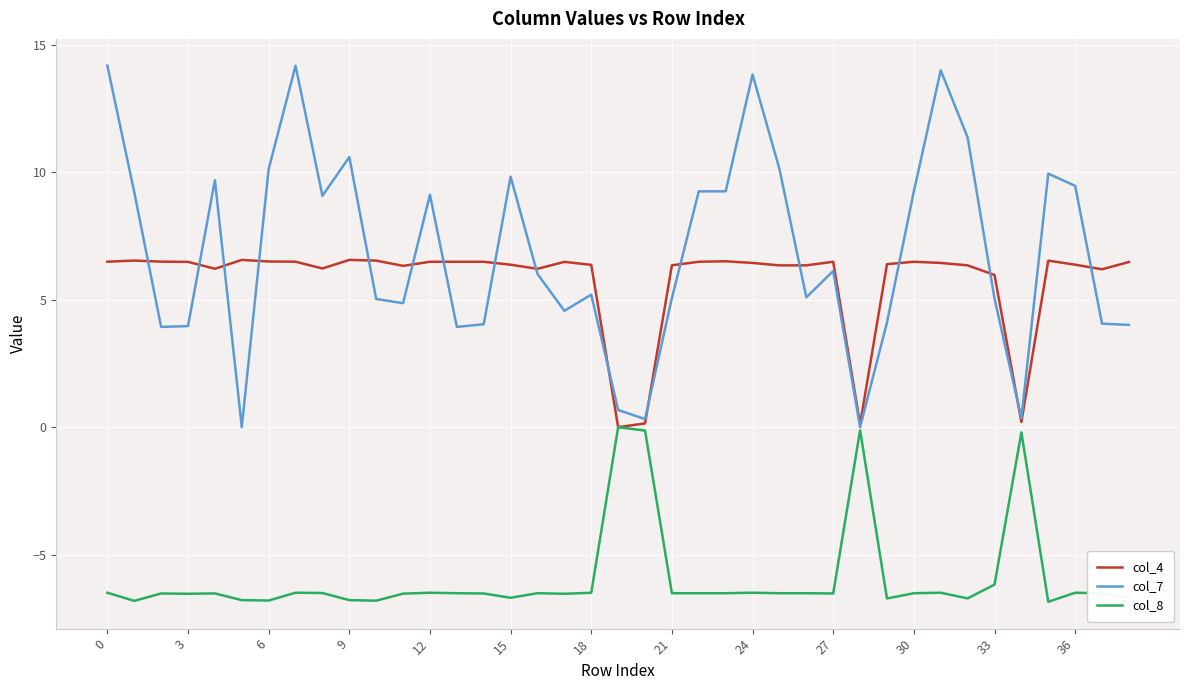

Rank the series by their maximum value, from highest to lowest.

col_7, col_4, col_8